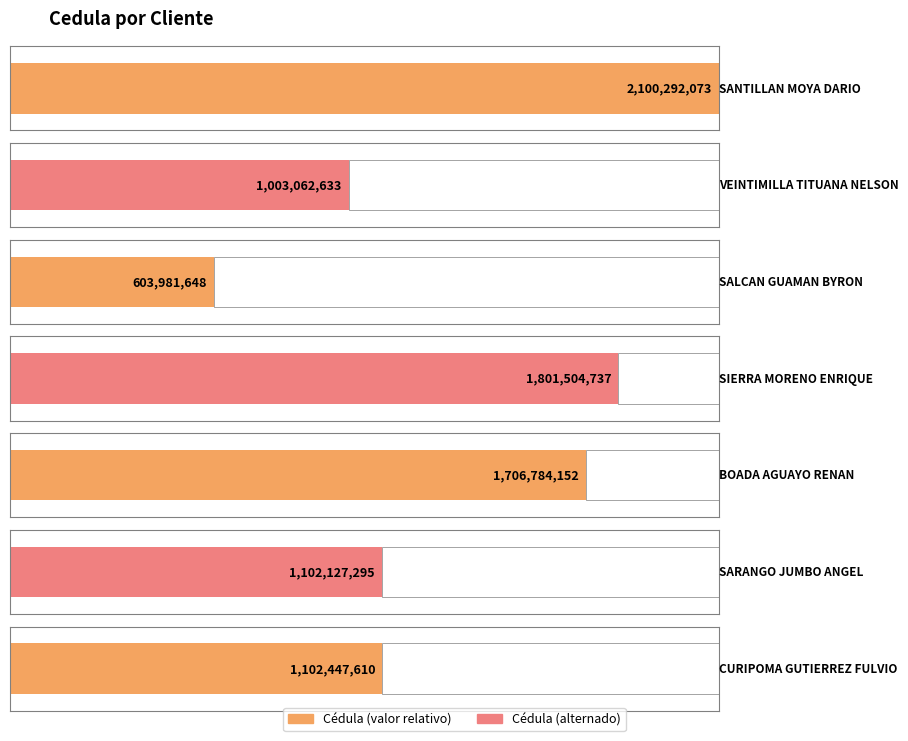

What is the average value?

1345742878